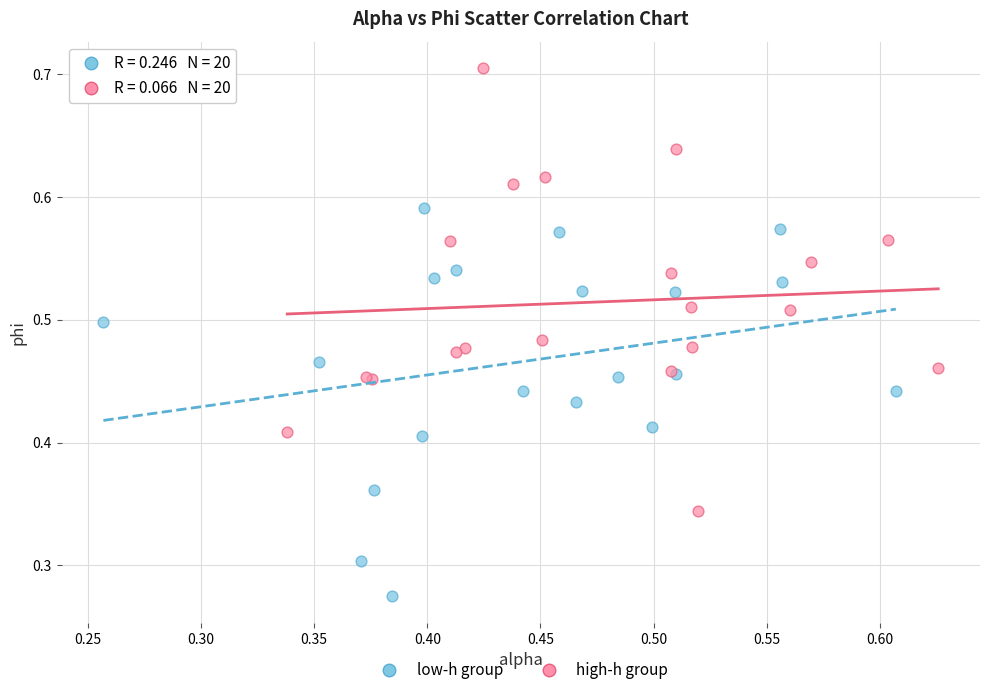

Which series has the largest Y range (max minus min)?

high-h group